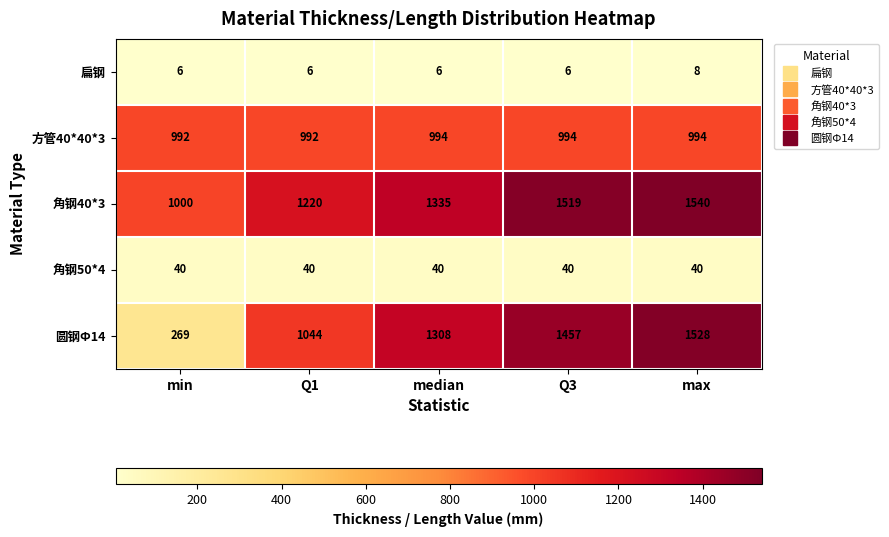

How many data points does each series have?

5